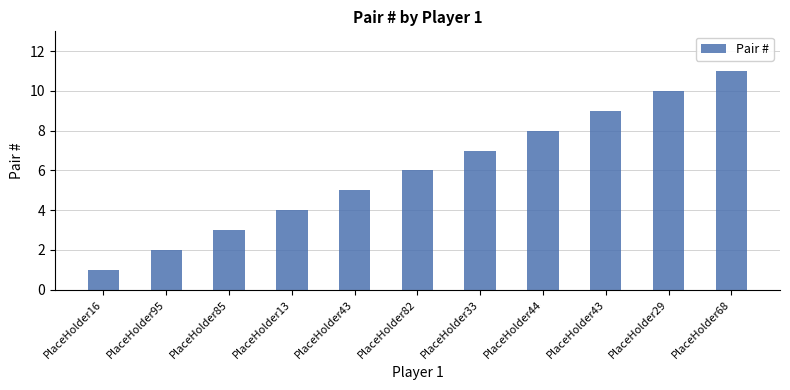

What is the sum of all values?

66